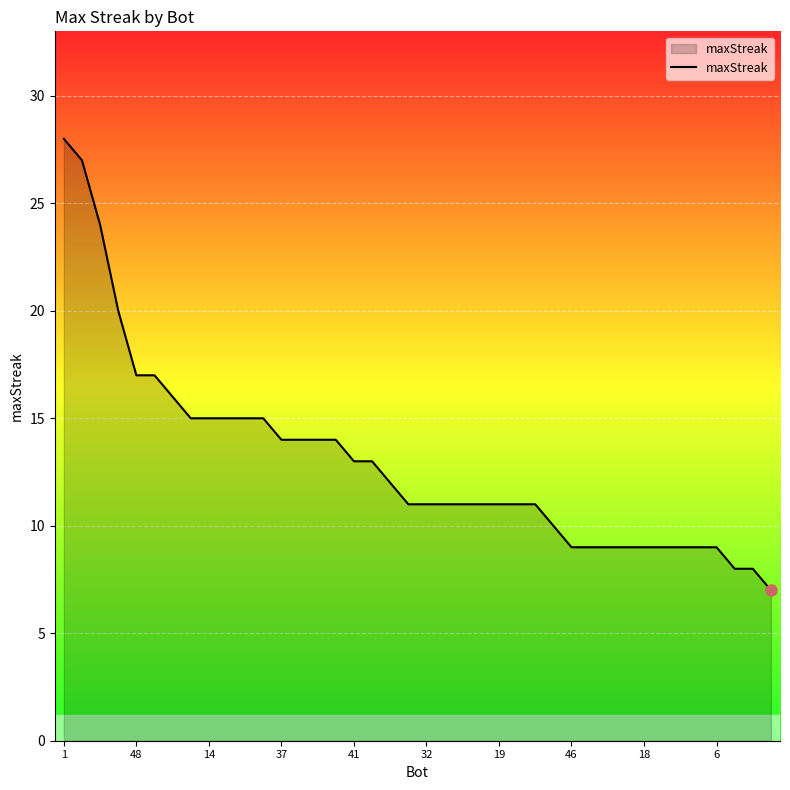

What is the greatest value displayed?

28